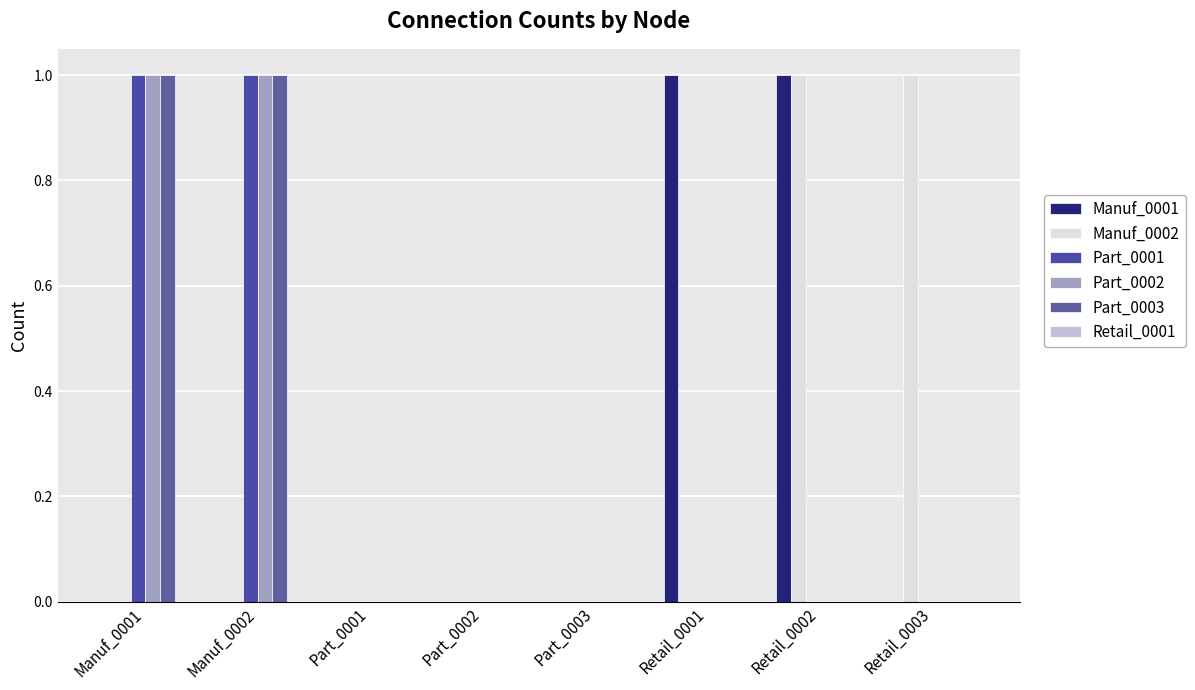

How many data points does each series have?

8